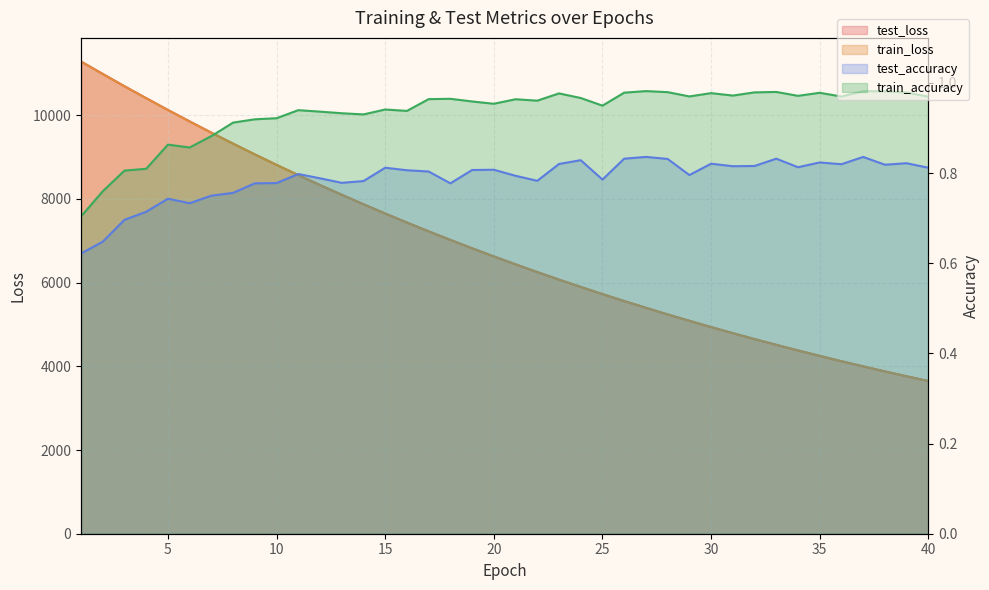

True or false: train_loss and test_loss intersect in this chart.

False